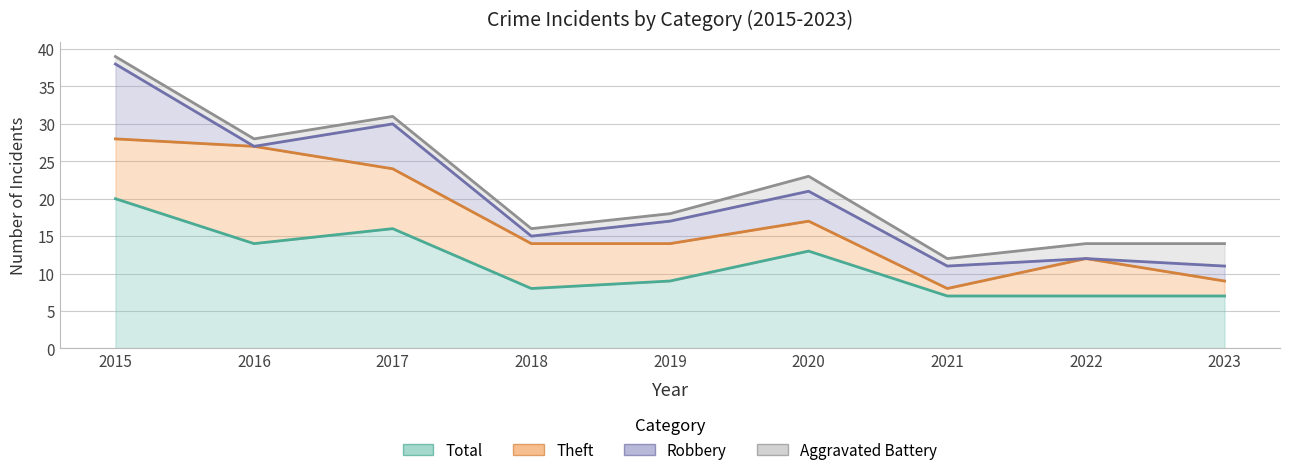

Which series has the largest range (max minus min)?

Total